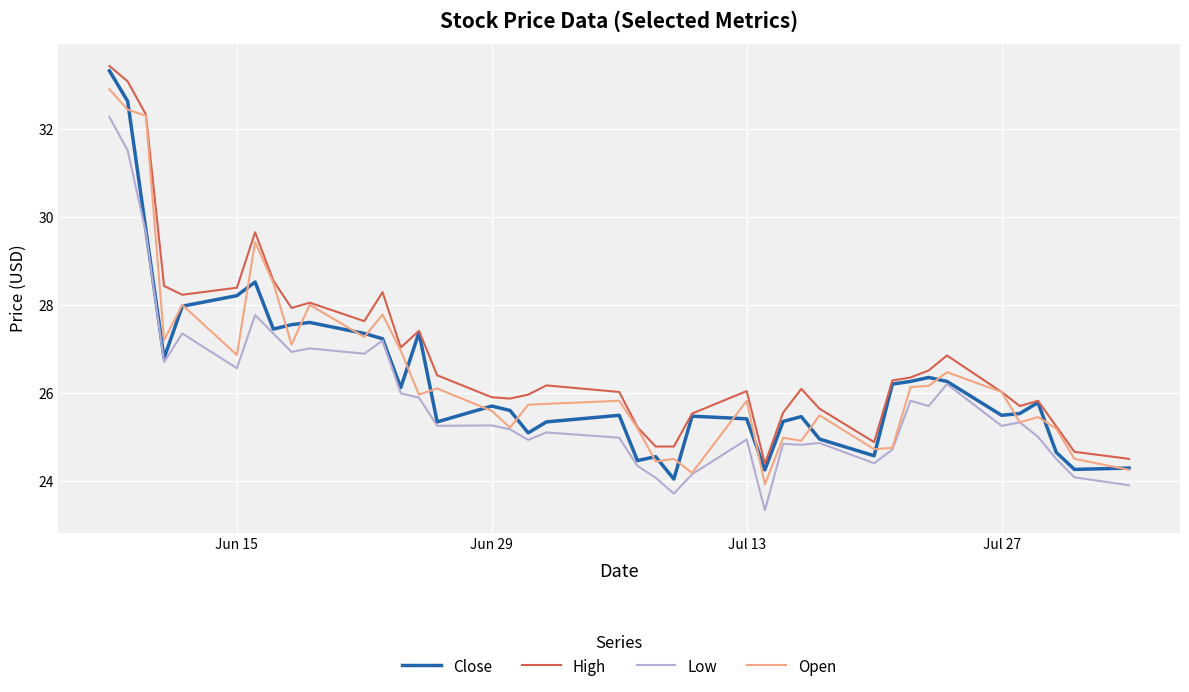

What is the highest value of the High series?

33.4